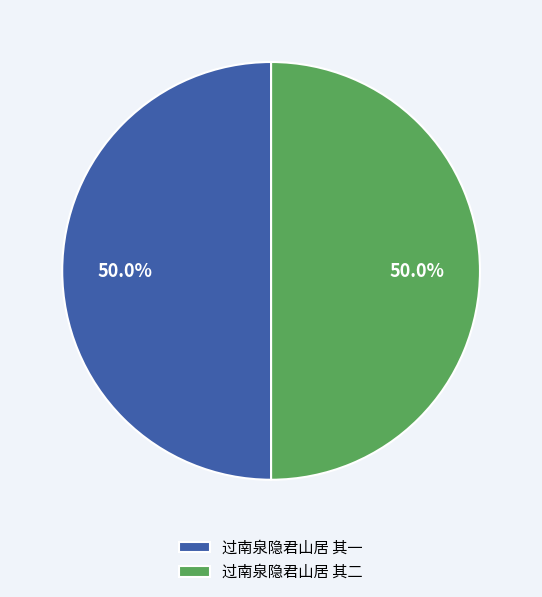

What percentage is the 过南泉隐君山居 其二 slice, to the nearest percent?

50%